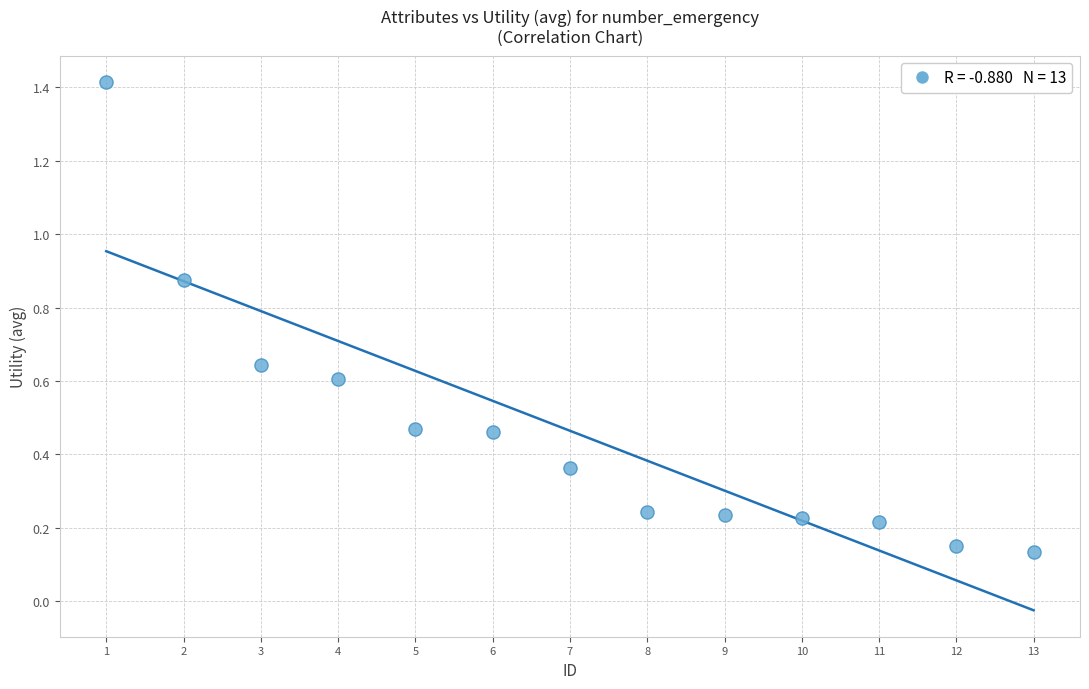

What is the range of Y values (max minus min)?

1.3